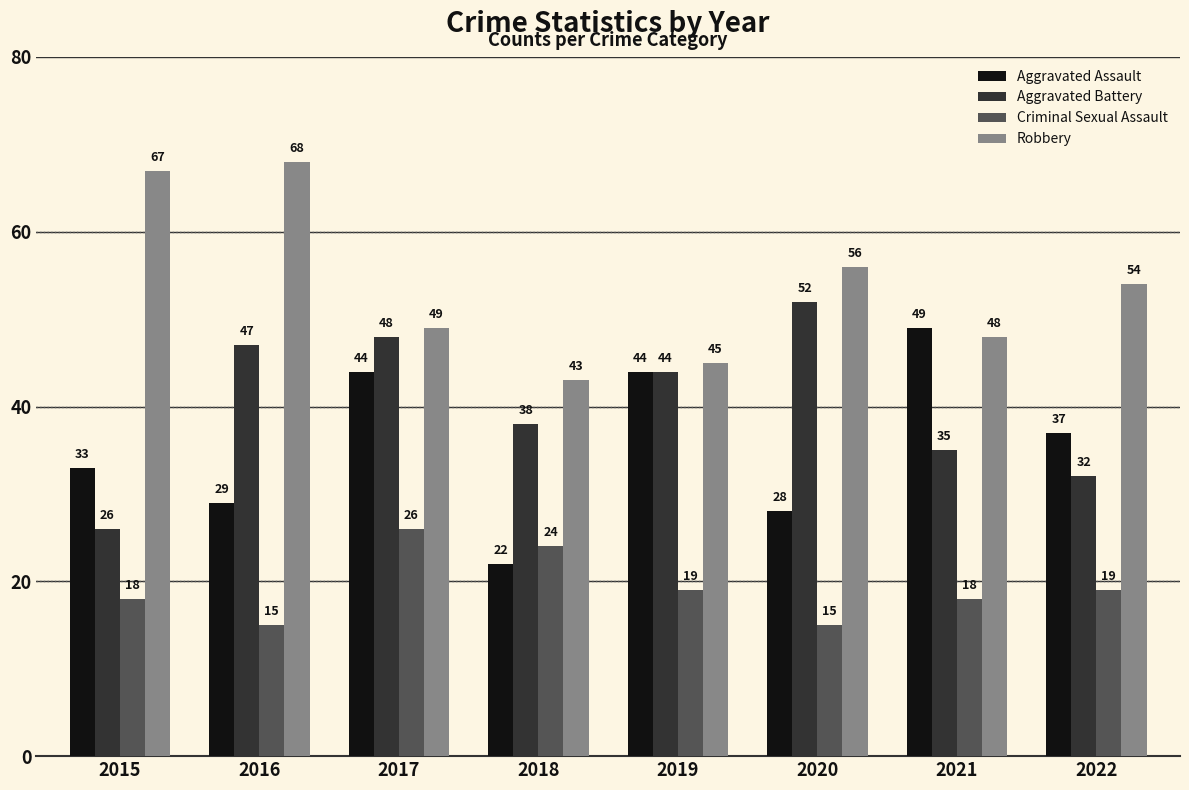

List the series in order of their peak value, highest first.

Robbery, Aggravated Battery, Aggravated Assault, Criminal Sexual Assault